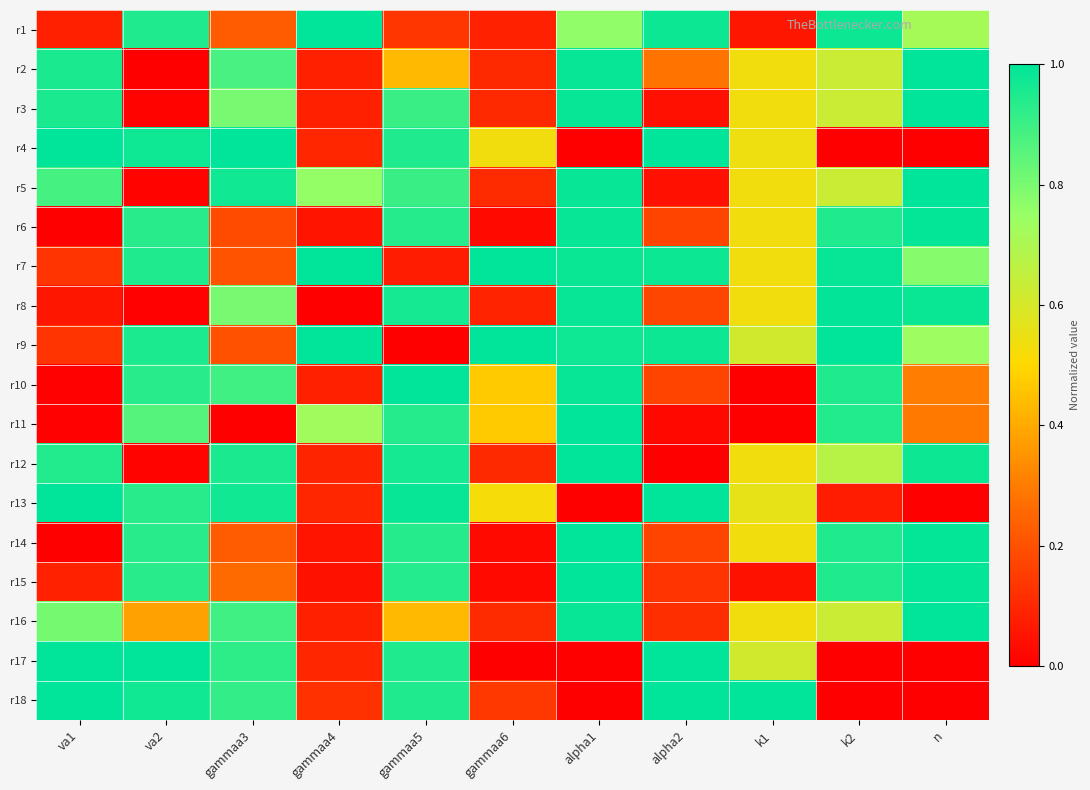

Reading left to right, list all the values displayed in this chart.

r1: va1=0.1	va2=0.9	gammaa3=0.2	gammaa4=1.0	gammaa5=0.1	gammaa6=0.1	alpha1=0.8	alpha2=1.0	k1=0.1	k2=1.0	n=0.7
r2: va1=1.0	va2=0.0	gammaa3=0.9	gammaa4=0.1	gammaa5=0.4	gammaa6=0.1	alpha1=1.0	alpha2=0.3	k1=0.5	k2=0.6	n=1.0
r3: va1=1.0	va2=0.0	gammaa3=0.8	gammaa4=0.1	gammaa5=0.9	gammaa6=0.1	alpha1=1.0	alpha2=0.0	k1=0.5	k2=0.6	n=1.0
r4: va1=1.0	va2=1.0	gammaa3=1.0	gammaa4=0.1	gammaa5=0.9	gammaa6=0.5	alpha1=0.0	alpha2=1.0	k1=0.5	k2=0.0	n=0.0
r5: va1=0.9	va2=0.0	gammaa3=1.0	gammaa4=0.8	gammaa5=0.9	gammaa6=0.1	alpha1=1.0	alpha2=0.0	k1=0.5	k2=0.6	n=1.0
r6: va1=0.0	va2=0.9	gammaa3=0.2	gammaa4=0.1	gammaa5=0.9	gammaa6=0.0	alpha1=1.0	alpha2=0.2	k1=0.5	k2=0.9	n=1.0
r7: va1=0.1	va2=0.9	gammaa3=0.2	gammaa4=1.0	gammaa5=0.1	gammaa6=1.0	alpha1=1.0	alpha2=1.0	k1=0.5	k2=1.0	n=0.8
r8: va1=0.1	va2=0.0	gammaa3=0.8	gammaa4=0.0	gammaa5=1.0	gammaa6=0.1	alpha1=1.0	alpha2=0.2	k1=0.5	k2=1.0	n=1.0
r9: va1=0.1	va2=1.0	gammaa3=0.2	gammaa4=1.0	gammaa5=0.0	gammaa6=1.0	alpha1=1.0	alpha2=1.0	k1=0.6	k2=1.0	n=0.7
r10: va1=0.0	va2=0.9	gammaa3=0.9	gammaa4=0.1	gammaa5=1.0	gammaa6=0.5	alpha1=1.0	alpha2=0.2	k1=0.0	k2=0.9	n=0.3
r11: va1=0.0	va2=0.9	gammaa3=0.0	gammaa4=0.7	gammaa5=0.9	gammaa6=0.5	alpha1=1.0	alpha2=0.0	k1=0.0	k2=0.9	n=0.3
r12: va1=0.9	va2=0.0	gammaa3=1.0	gammaa4=0.1	gammaa5=1.0	gammaa6=0.1	alpha1=1.0	alpha2=0.0	k1=0.5	k2=0.7	n=1.0
r13: va1=1.0	va2=0.9	gammaa3=1.0	gammaa4=0.1	gammaa5=1.0	gammaa6=0.5	alpha1=0.0	alpha2=1.0	k1=0.6	k2=0.1	n=0.0
r14: va1=0.0	va2=0.9	gammaa3=0.2	gammaa4=0.1	gammaa5=0.9	gammaa6=0.0	alpha1=1.0	alpha2=0.2	k1=0.5	k2=0.9	n=1.0
r15: va1=0.1	va2=0.9	gammaa3=0.3	gammaa4=0.0	gammaa5=0.9	gammaa6=0.0	alpha1=1.0	alpha2=0.1	k1=0.0	k2=0.9	n=1.0
r16: va1=0.8	va2=0.4	gammaa3=0.9	gammaa4=0.1	gammaa5=0.4	gammaa6=0.1	alpha1=1.0	alpha2=0.1	k1=0.5	k2=0.6	n=1.0
r17: va1=1.0	va2=1.0	gammaa3=0.9	gammaa4=0.1	gammaa5=0.9	gammaa6=0.0	alpha1=0.0	alpha2=1.0	k1=0.6	k2=0.0	n=0.0
r18: va1=1.0	va2=1.0	gammaa3=0.9	gammaa4=0.1	gammaa5=0.9	gammaa6=0.1	alpha1=0.0	alpha2=1.0	k1=1.0	k2=0.0	n=0.0